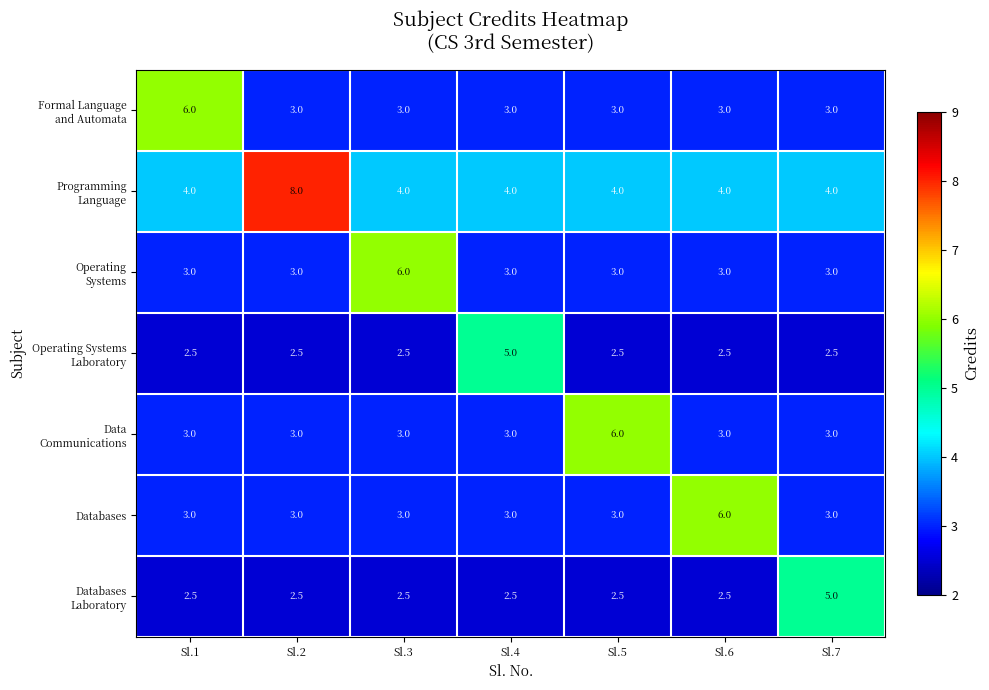

What is the total value across all series at Sl.6?

24.0